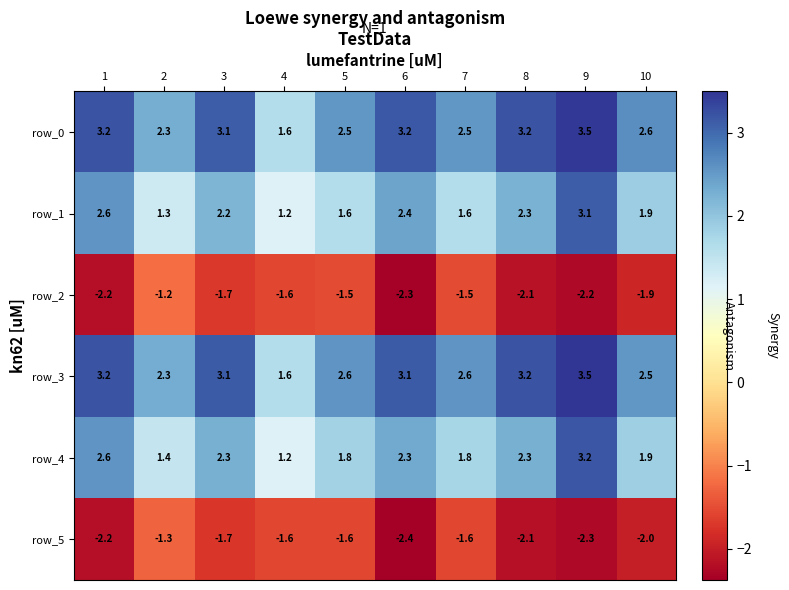

At which category is the sum across all series the highest?

9